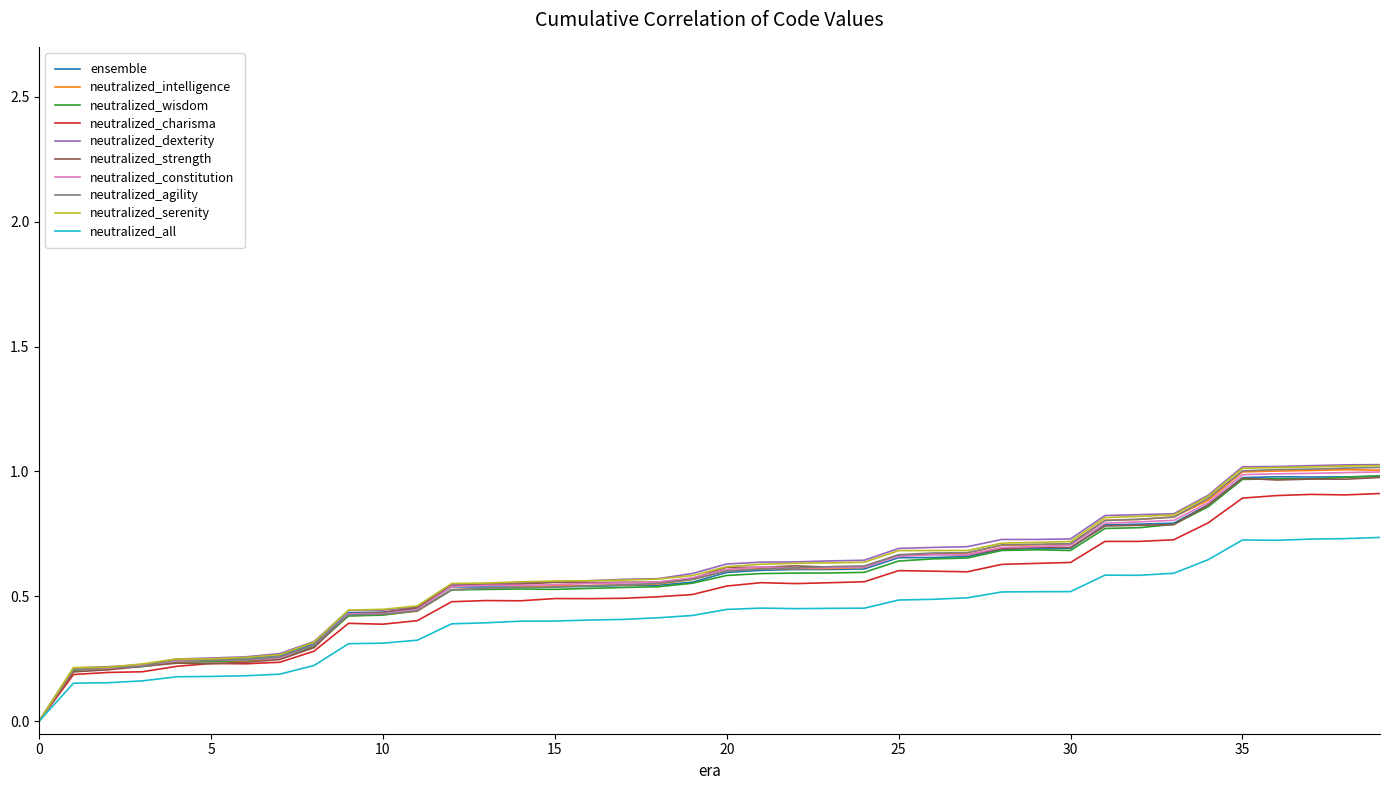

Which series has the largest range (max minus min)?

neutralized_dexterity